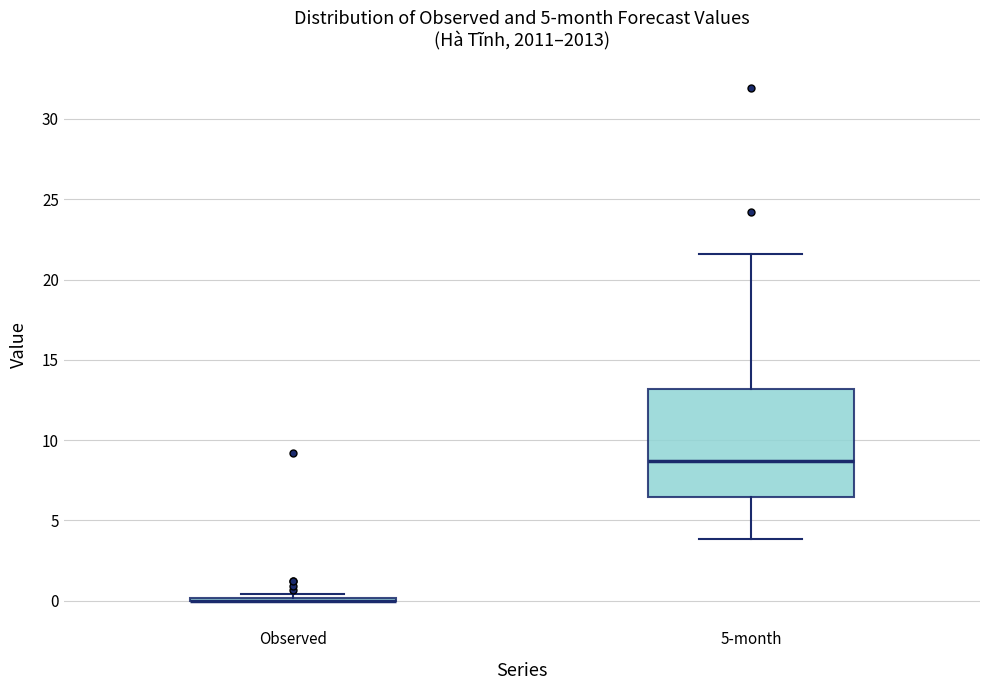

Reading left to right, read every box against the y-axis: the position of its median line, the range the box covers, and the ends of its whiskers. The values are not printed on the chart, so give them approximately, as read against the axis.

Observed: box collapsed to a line at 0.0, whiskers 0.0 to 0.5
5-month: median 8.5, box 6.5 to 13.0, whiskers 4.0 to 21.5